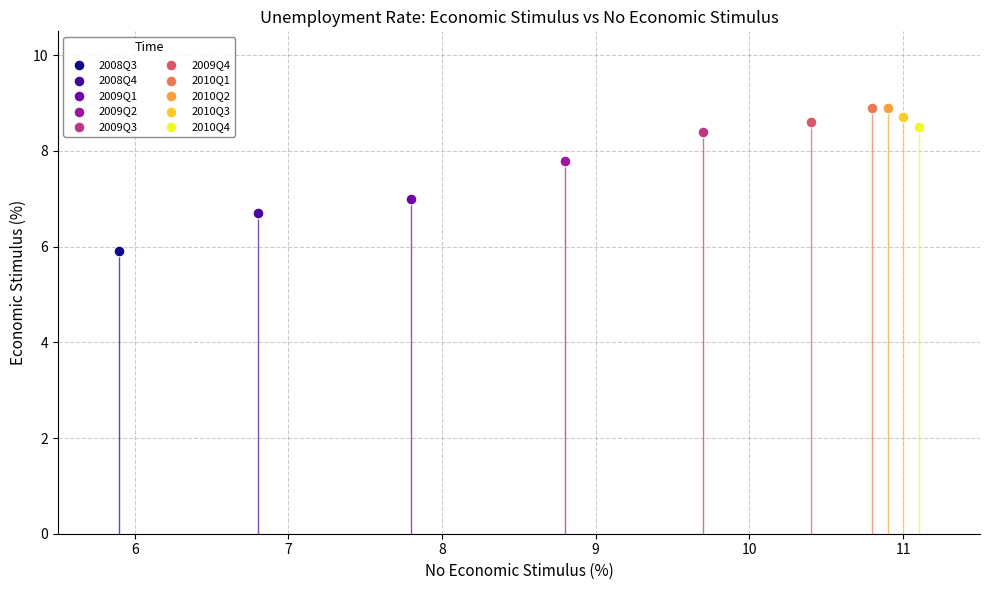

Which series contains the lowest Y value?

2008Q3